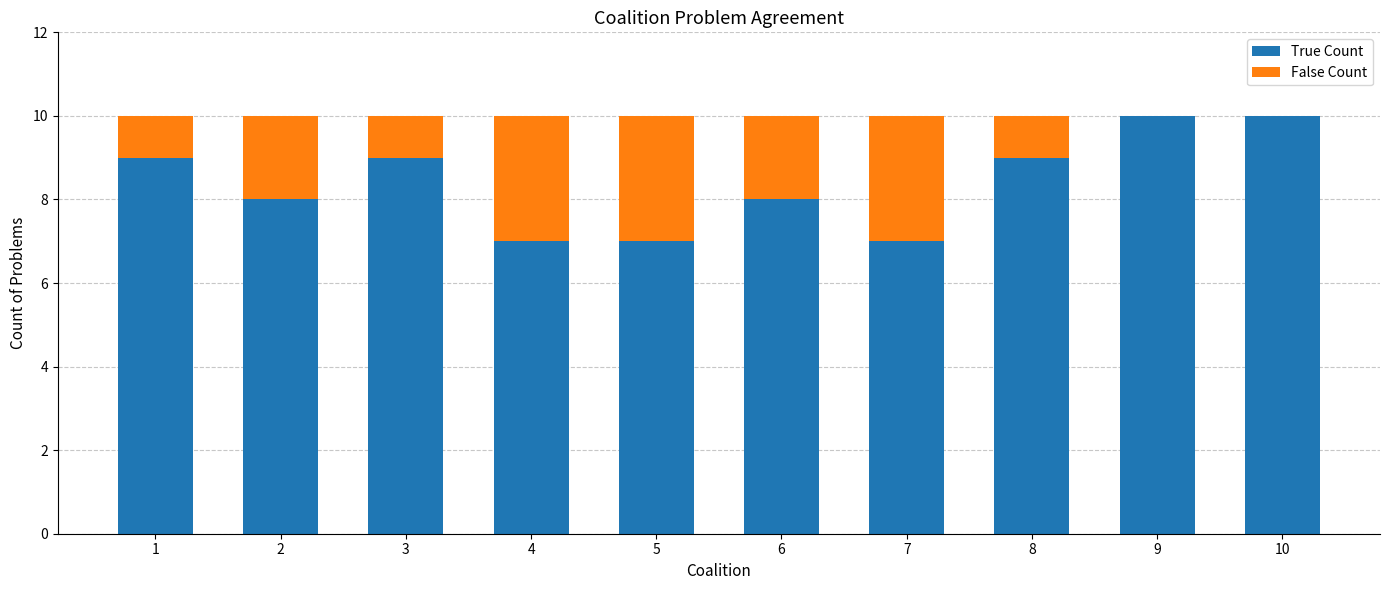

What is the highest value of the True Count series?

10